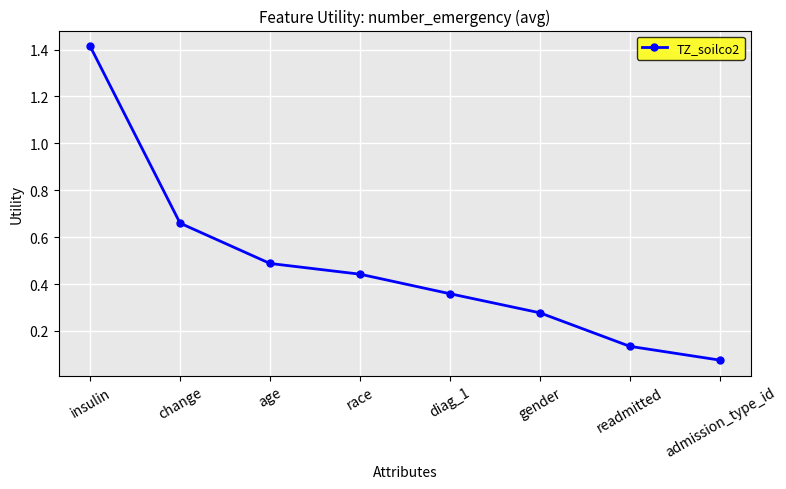

True or false: the data shows 0.2 at change.

False